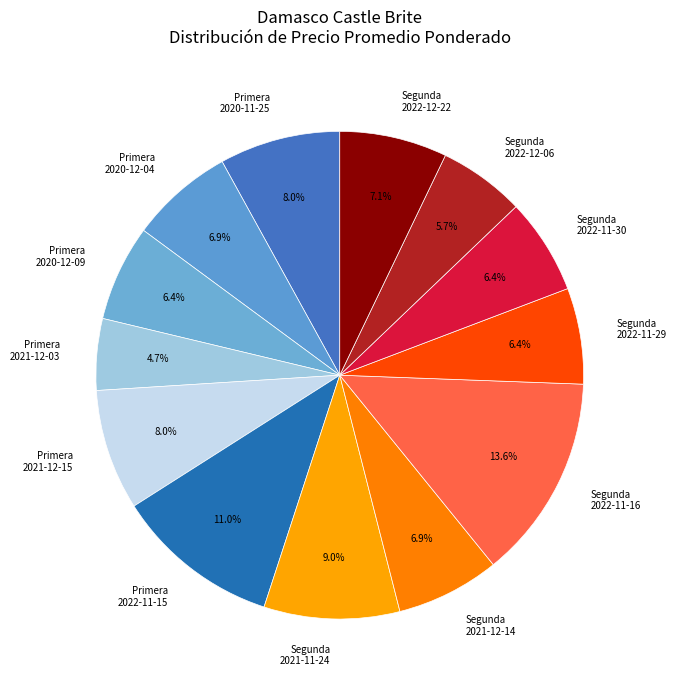

What is the smallest slice in the pie chart?

Primera 2021-12-03